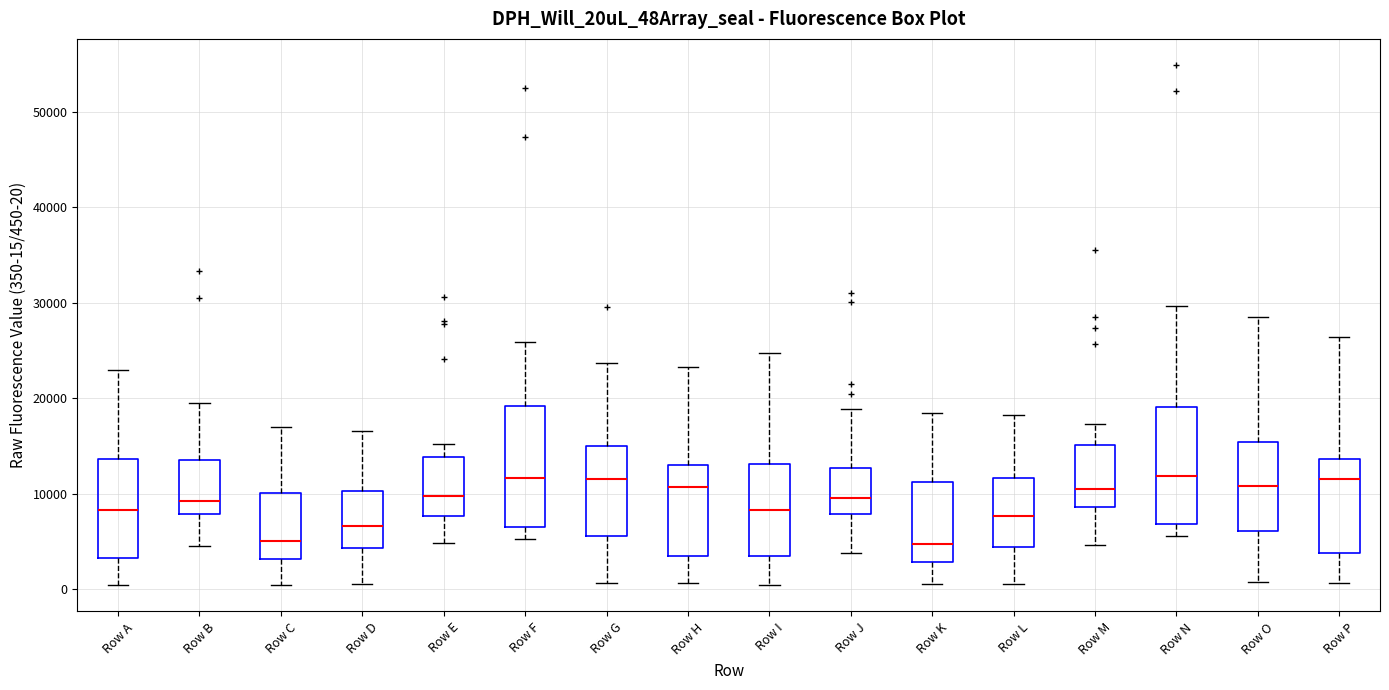

Where does the median line of the box for Row E sit on the y-axis? The values are not printed on the chart, so give them approximately, as read against the axis.

10000